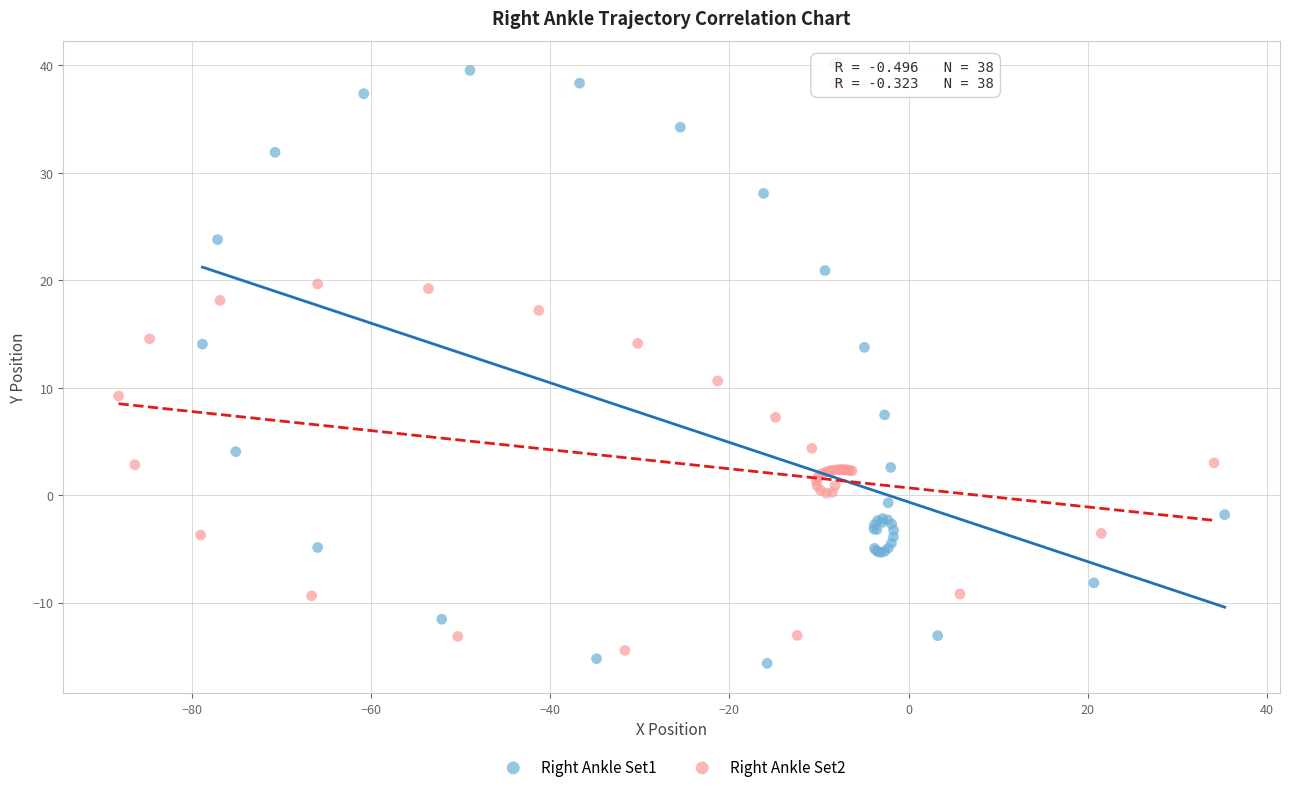

Which series reaches the minimum Y coordinate?

Right Ankle Set1